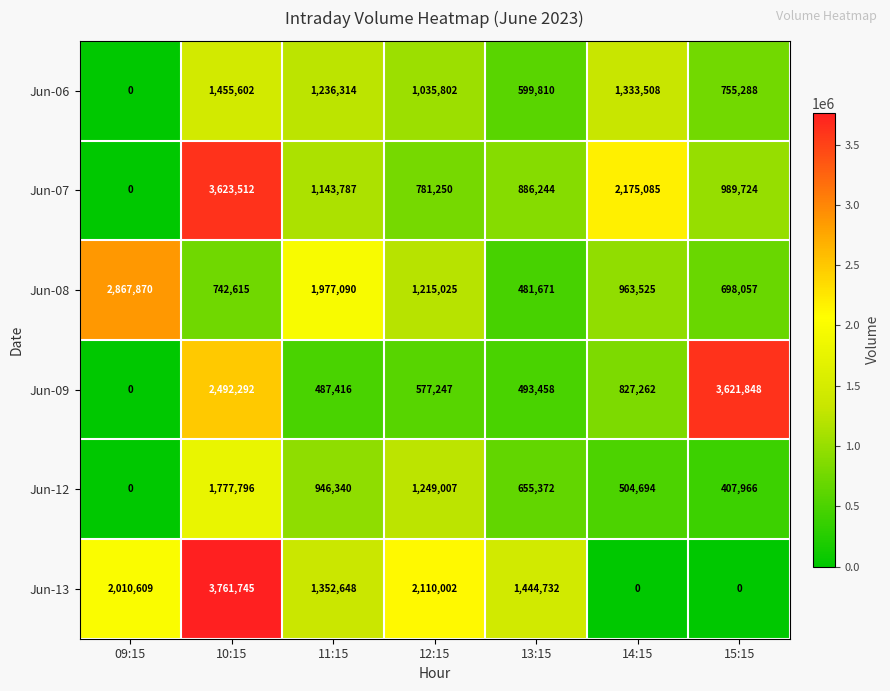

What is the difference between the Jun-08 values at 09:15 and 11:15?

890780